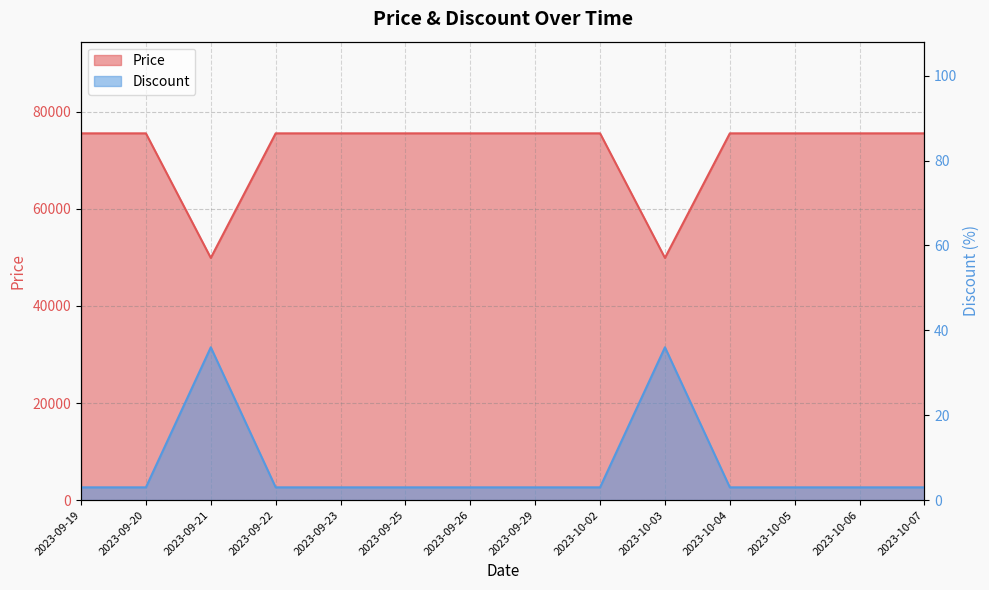

List the labels in order of Price value, largest first.

2023-09-19, 2023-09-20, 2023-09-22, 2023-09-23, 2023-09-25, 2023-09-26, 2023-09-29, 2023-10-02, 2023-10-04, 2023-10-05, 2023-10-06, 2023-10-07, 2023-09-21, 2023-10-03